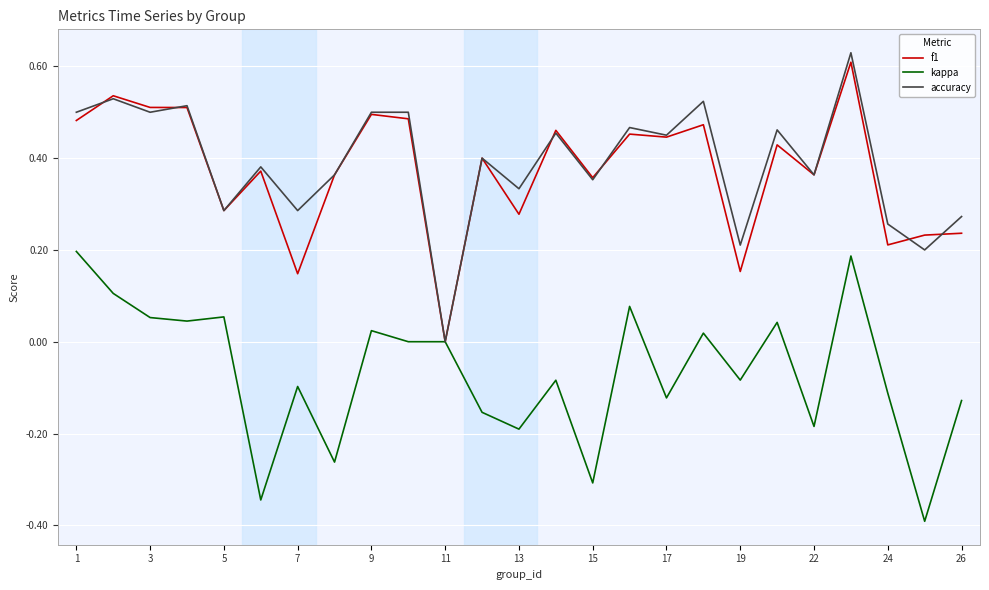

What is the minimum value for kappa?

-0.4